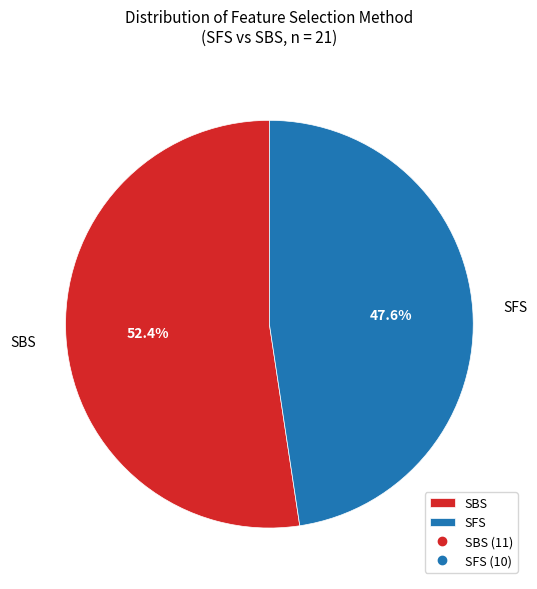

How many segments does this pie chart have?

2